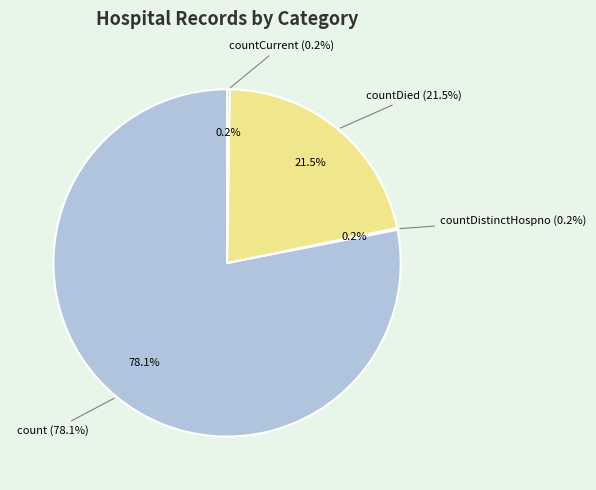

What percentage is the countDied slice, to the nearest percent?

22%